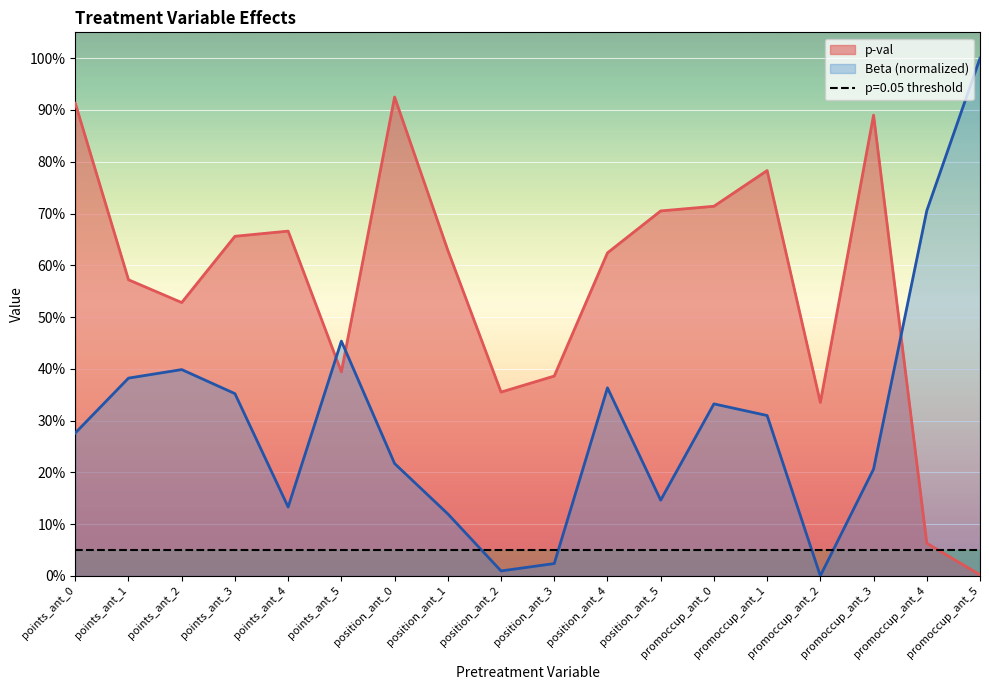

What is the difference between the maximum and minimum values in the Beta series?

1.0